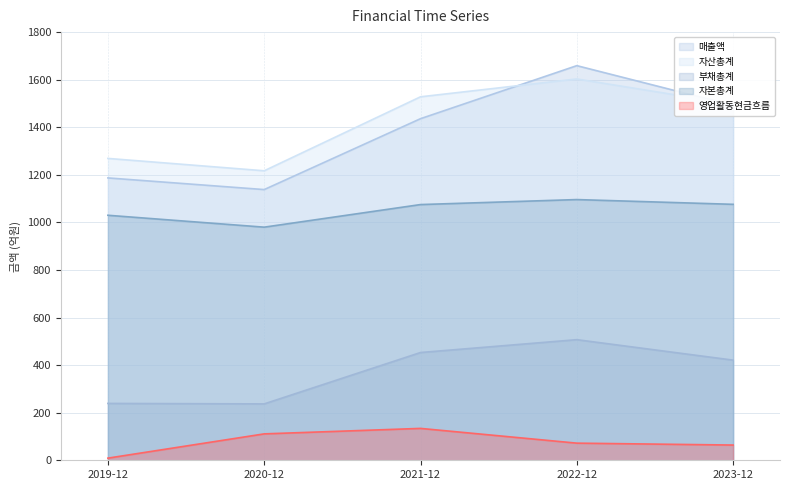

Rank the categories by 자산총계 value from highest to lowest.

2022-12, 2021-12, 2023-12, 2019-12, 2020-12